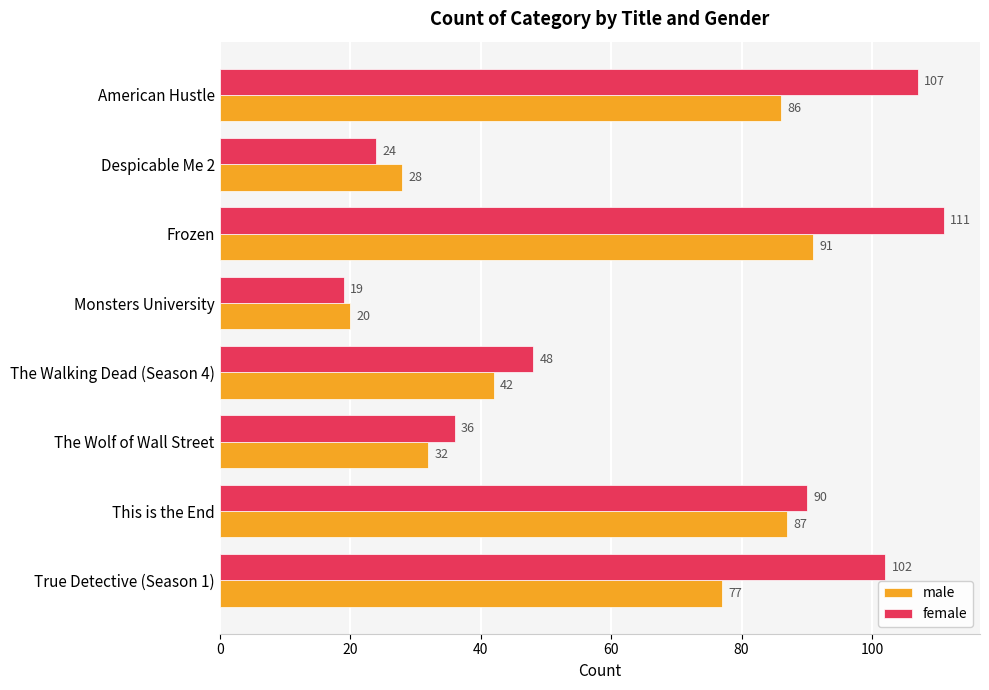

What is the difference between the second highest and minimum values in the female series?

88